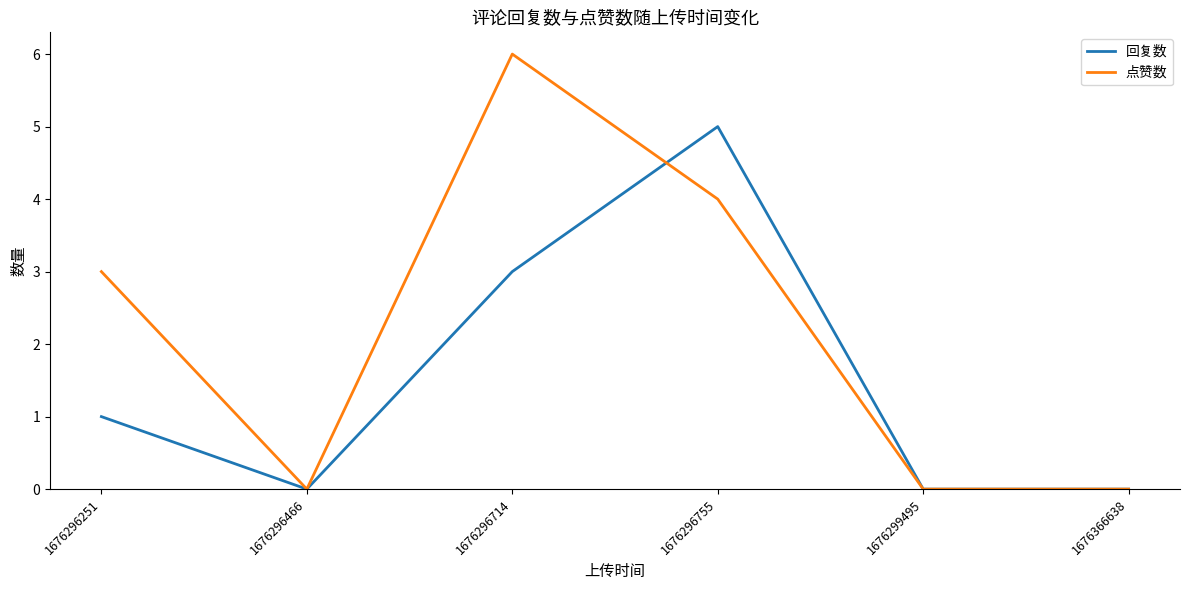

True or false: 回复数 has more than 2 interior local peaks.

False